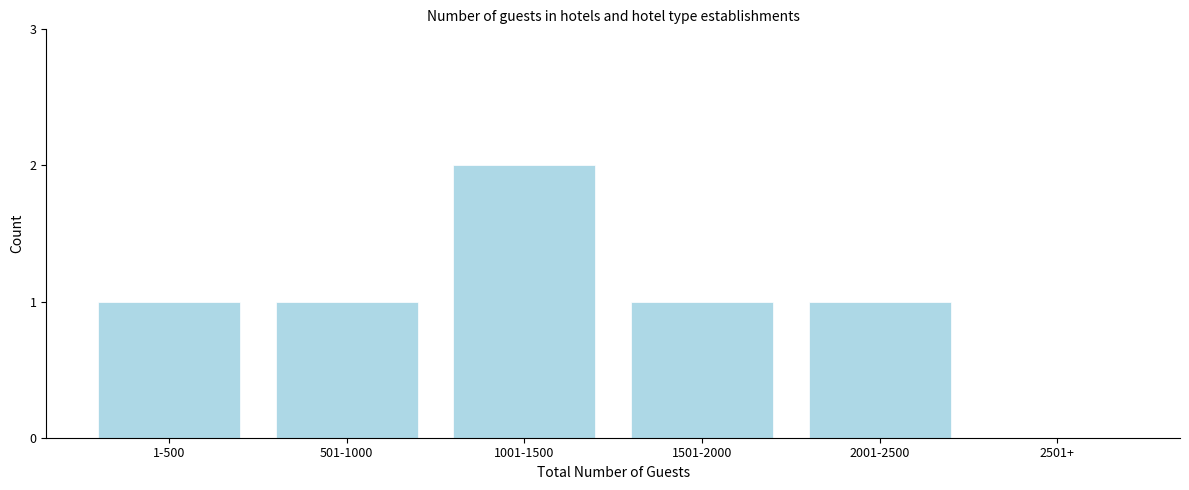

Reading right to left, extract all data points from this chart.

2501+=0	2001-2500=1	1501-2000=1	1001-1500=2	501-1000=1	1-500=1